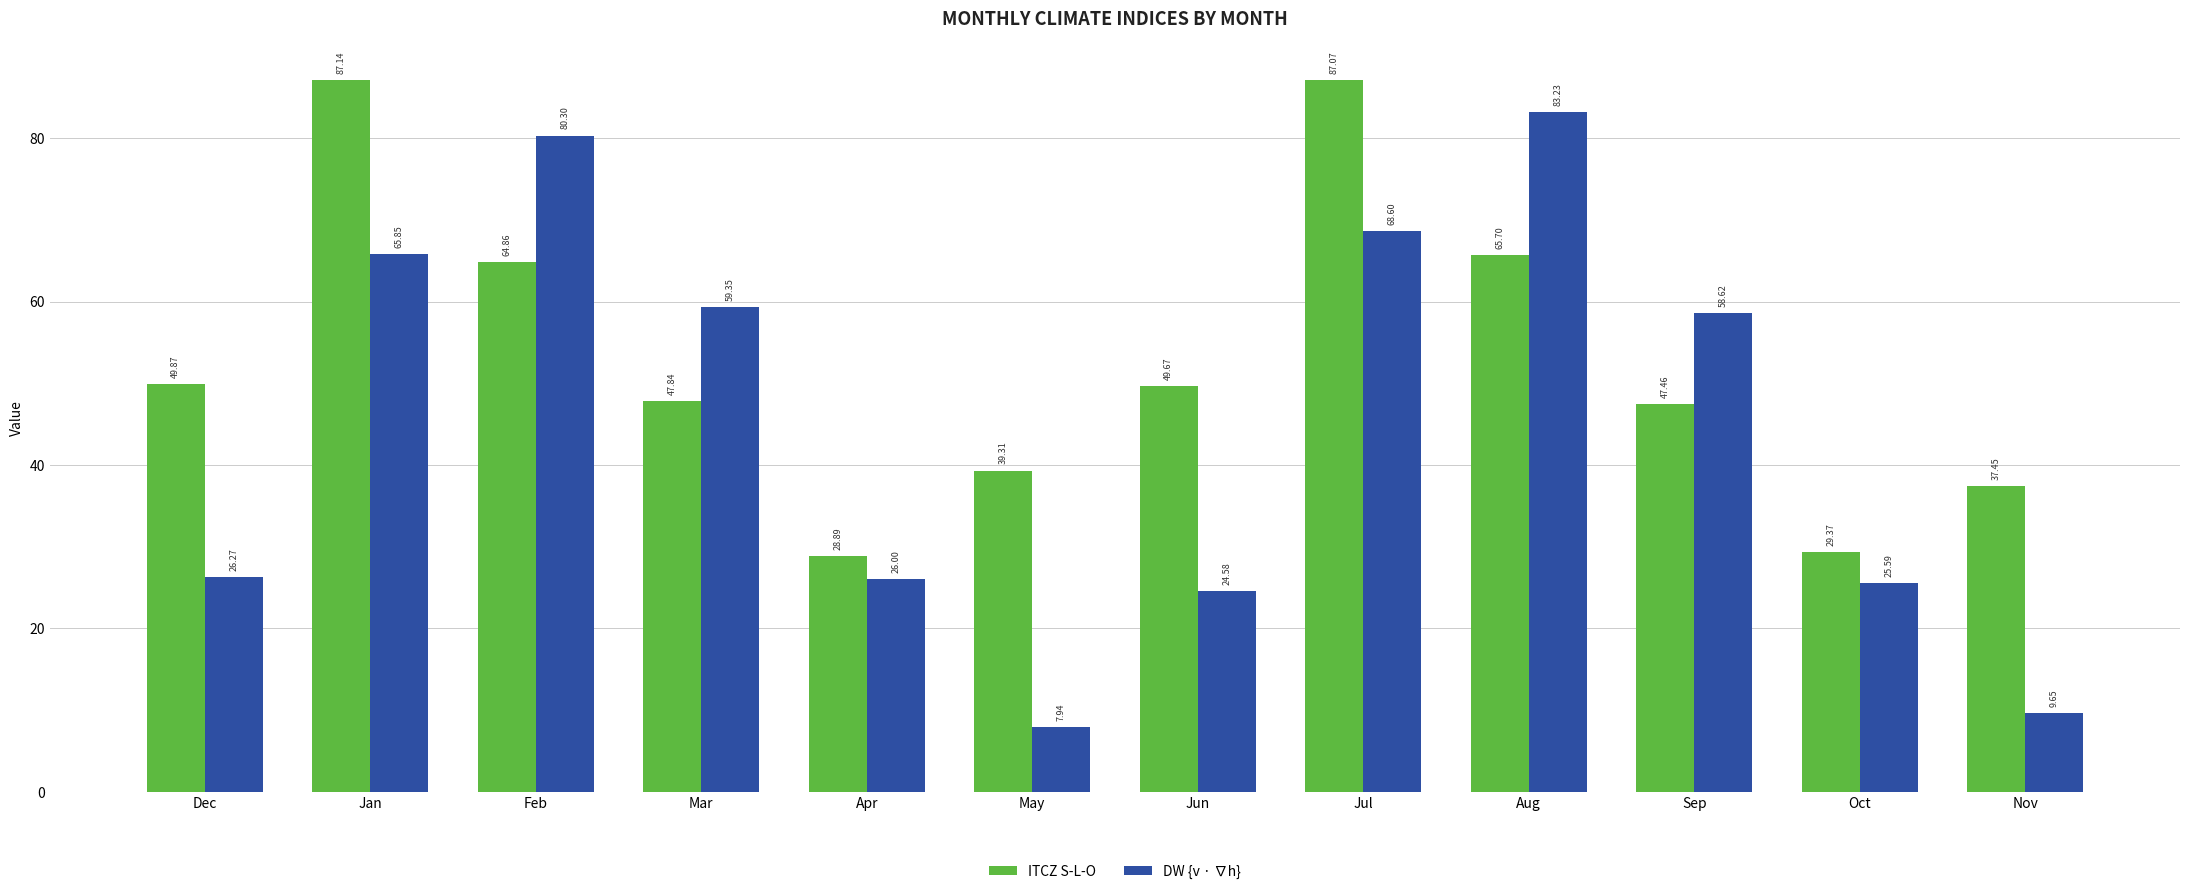

Does the chart contain stacked bars?

No